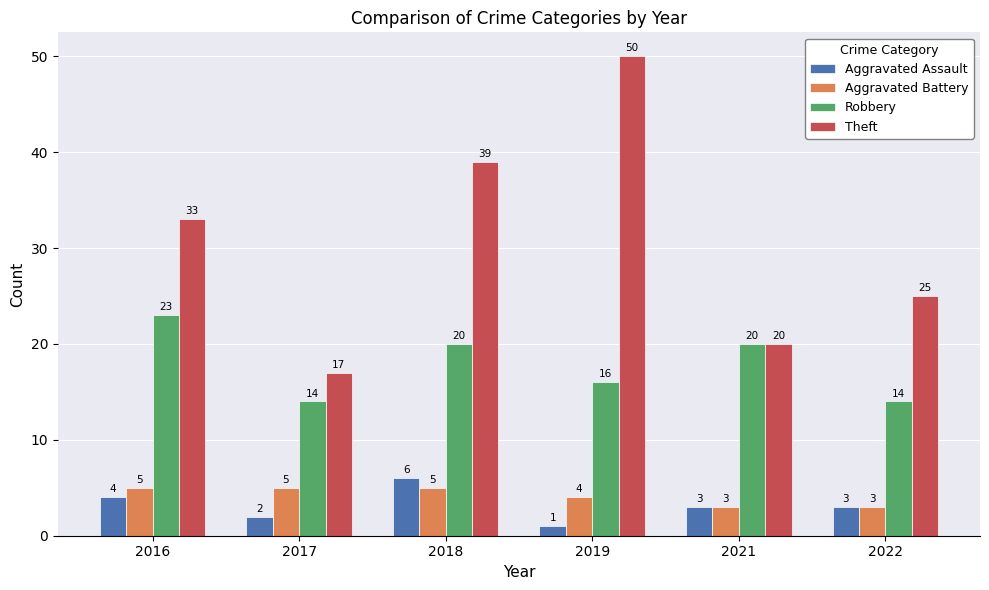

Rank the series by their maximum value, from lowest to highest.

Aggravated Battery, Aggravated Assault, Robbery, Theft